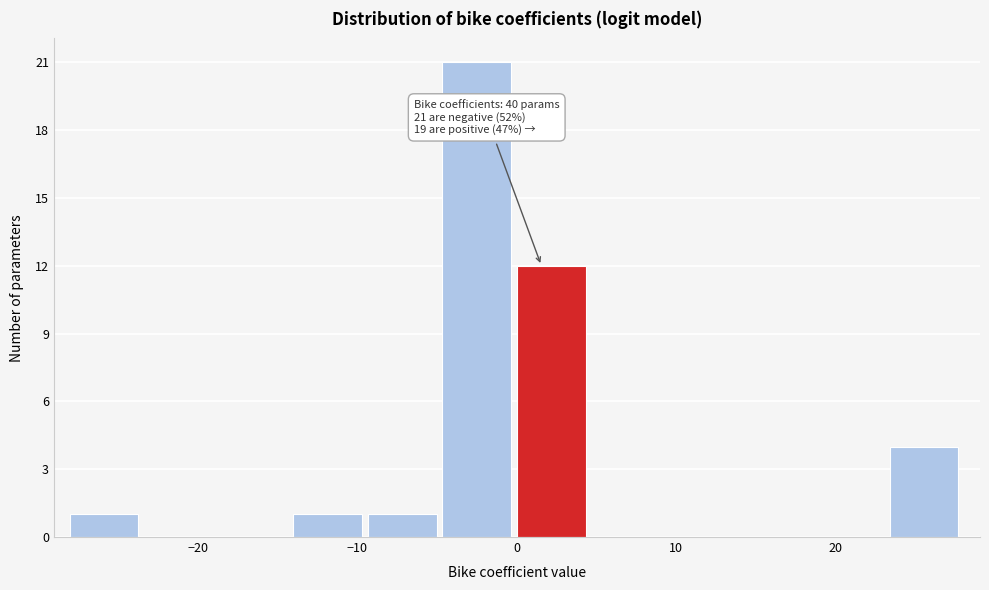

Which range on the x-axis has the tallest bar?

-5 to 0